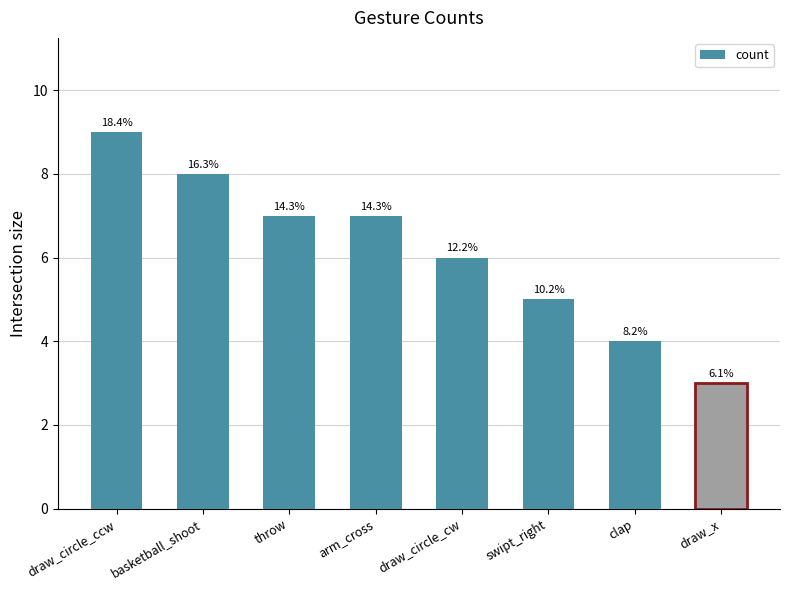

Are the bars horizontal?

No